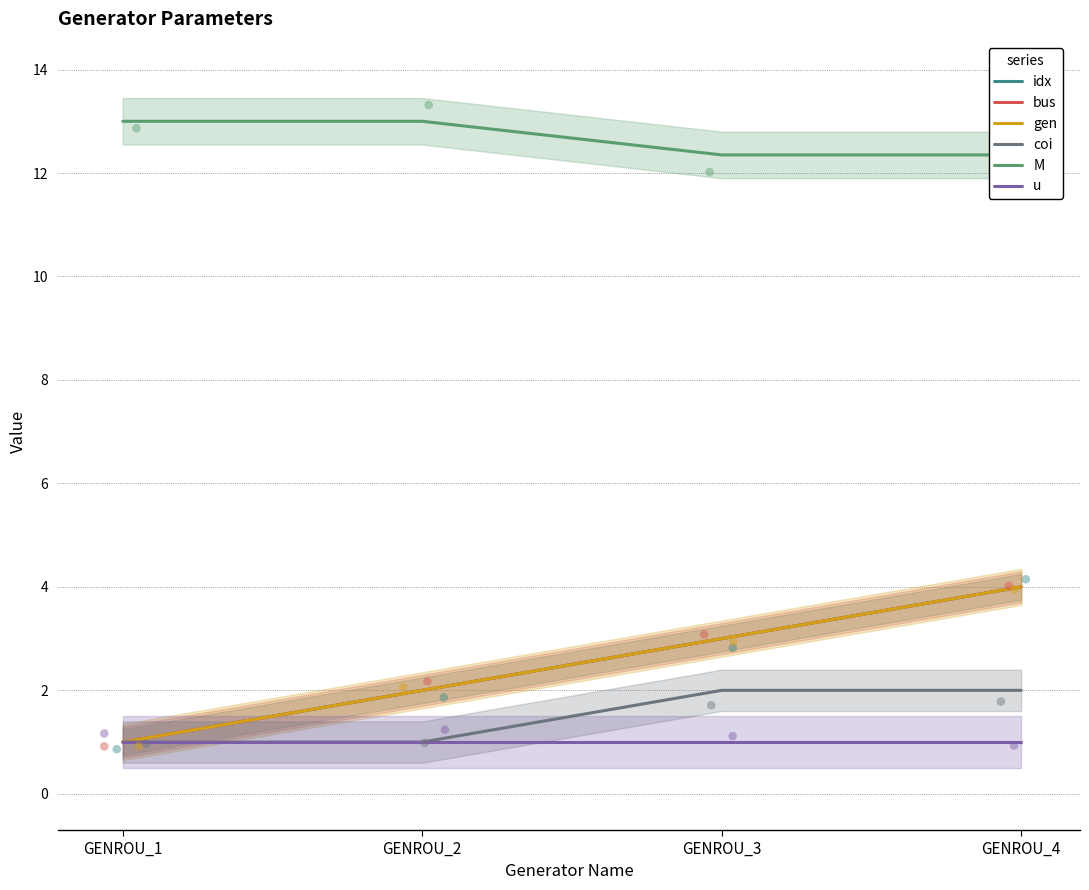

Which series reaches the minimum Y coordinate?

idx